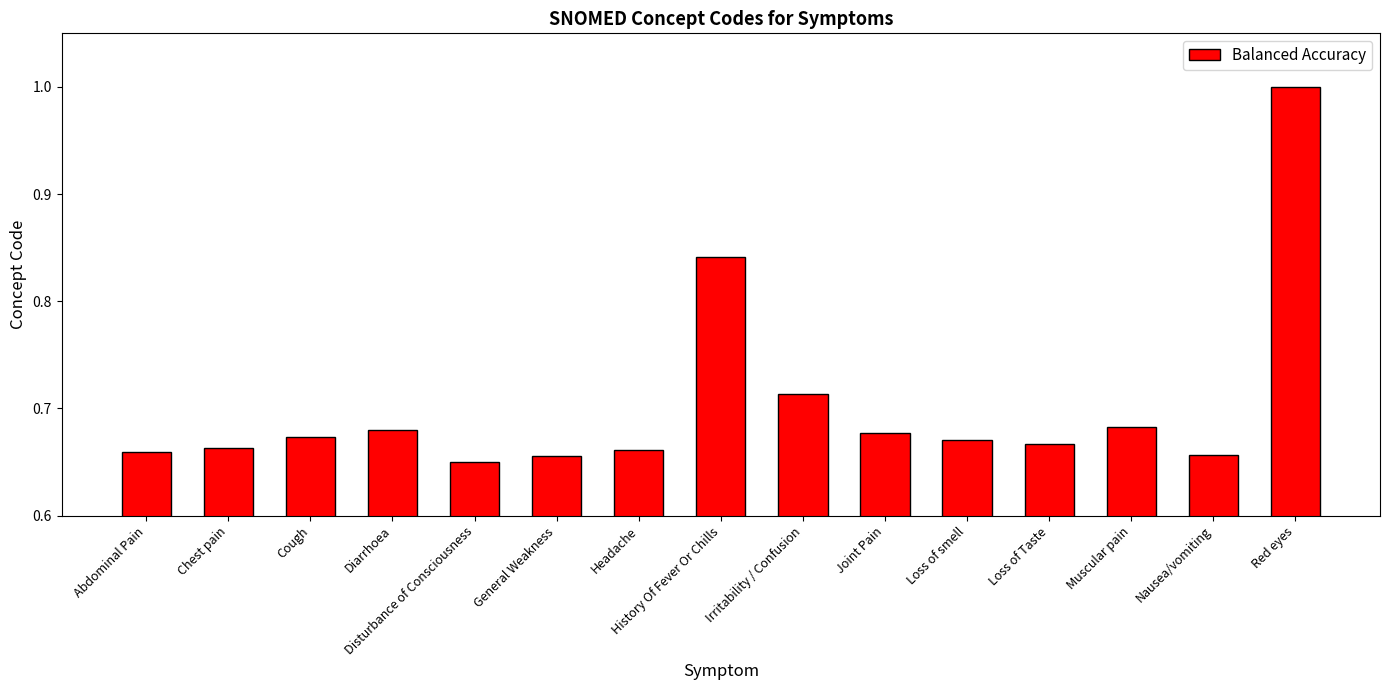

What is the change in value from Nausea/vomiting to Red eyes?

+0.3